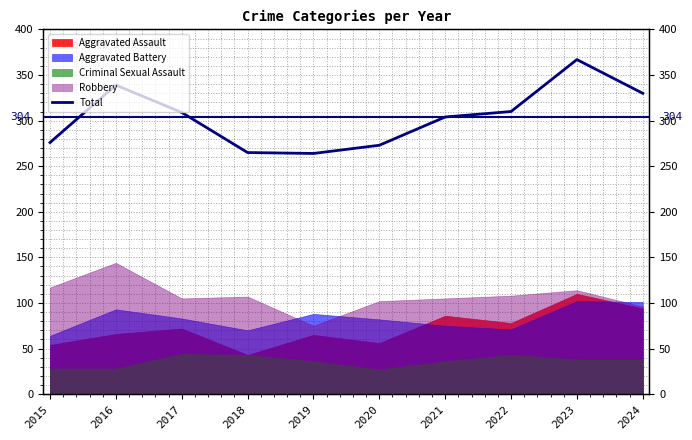

List the labels in order of value, smallest first.

2019, 2018, 2020, 2015, 2021, 2017, 2022, 2024, 2016, 2023